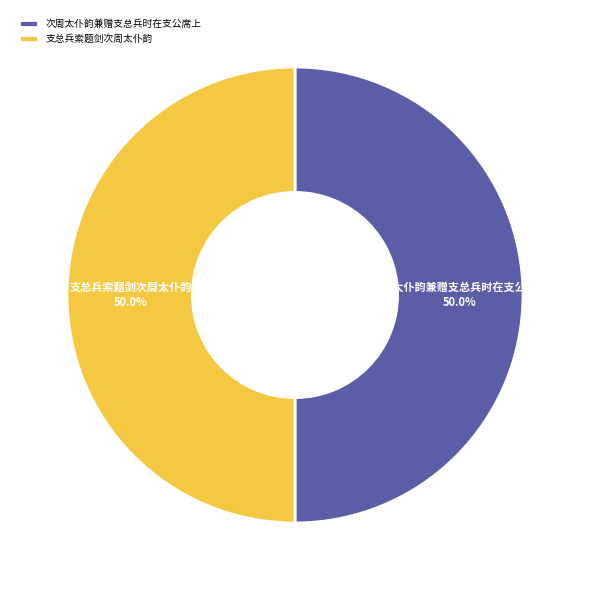

What is the ratio of the value at 次周太仆韵兼赠支总兵时在支公席上 to the value at 支总兵索题剑次周太仆韵?

1.0